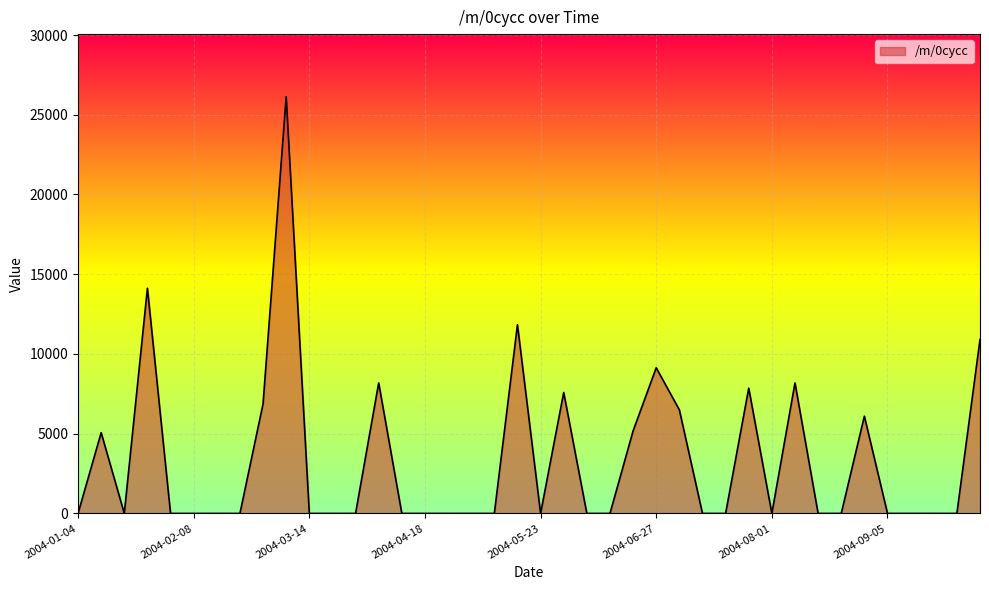

What is the maximum value shown in the chart?

26135.9